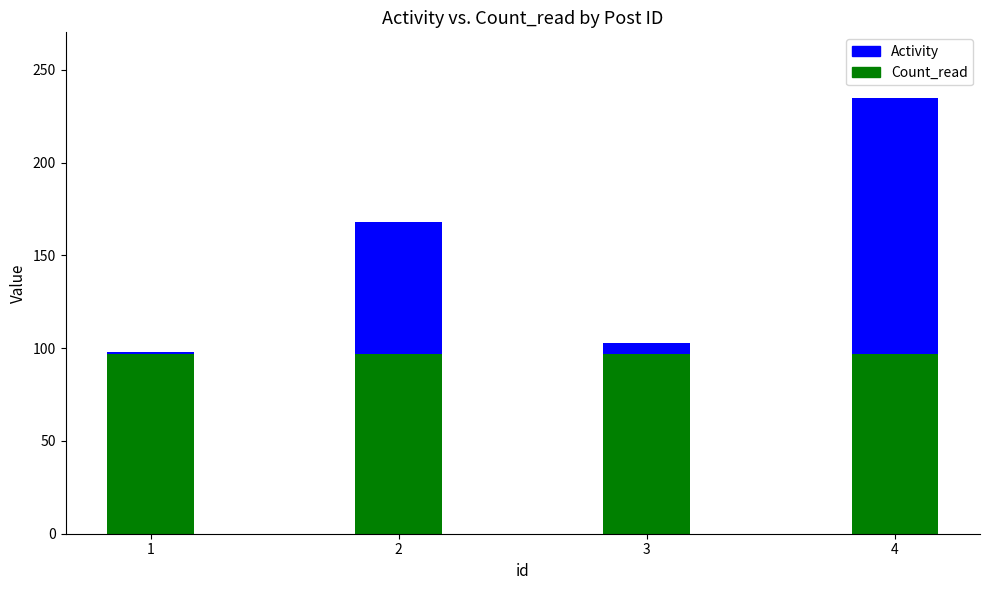

At which category is the sum across all series the highest?

4